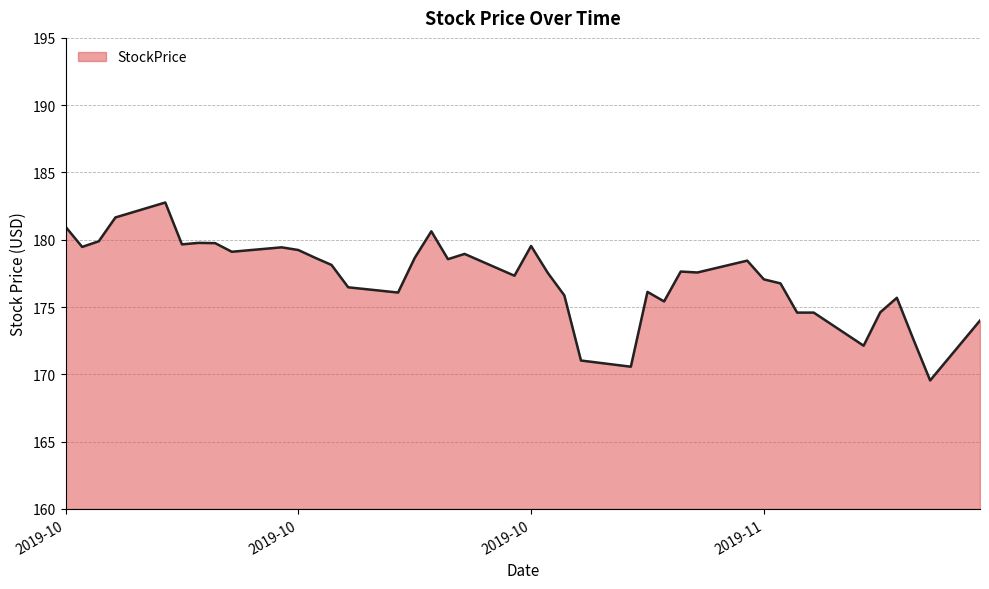

What is the difference between the maximum and minimum values?

13.2